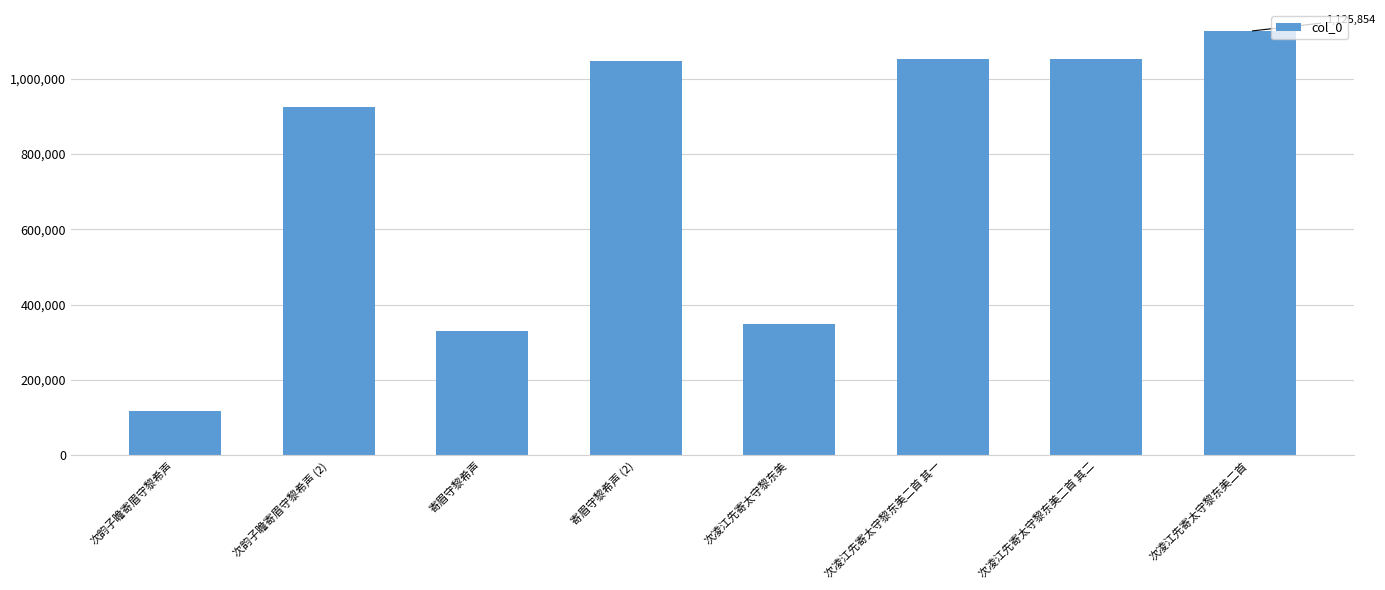

True or false: the data shows 1050866 at 次凌江先寄太守黎东美二首 其二.

True